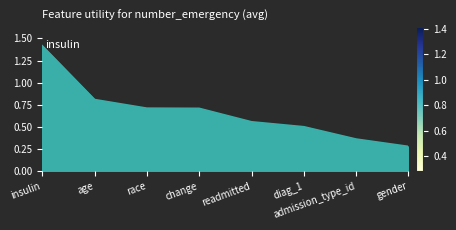

Which label corresponds to the smallest value in the chart?

gender